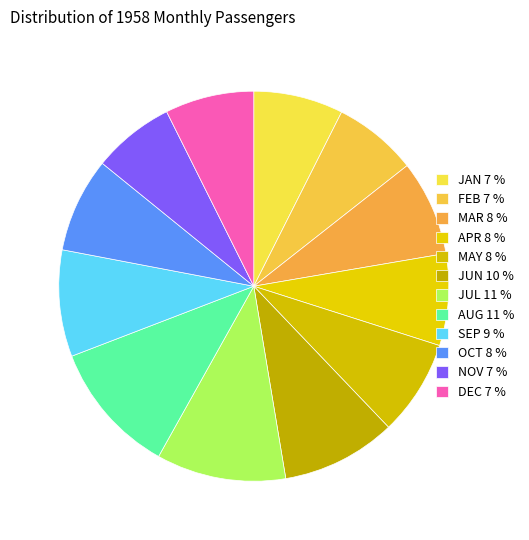

How many segments does this pie chart have?

12